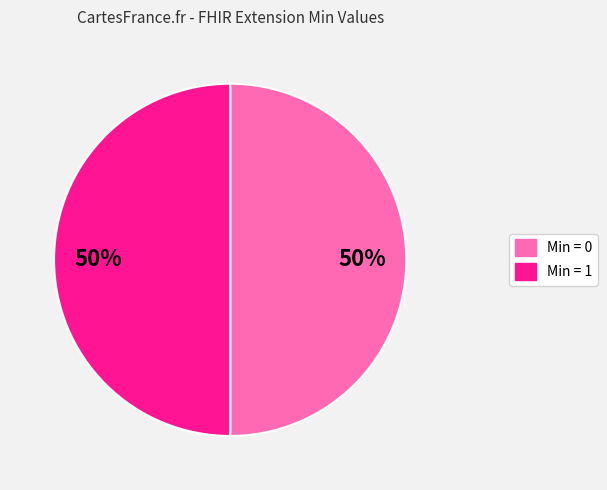

Is there any slice that represents more than half of the pie?

No